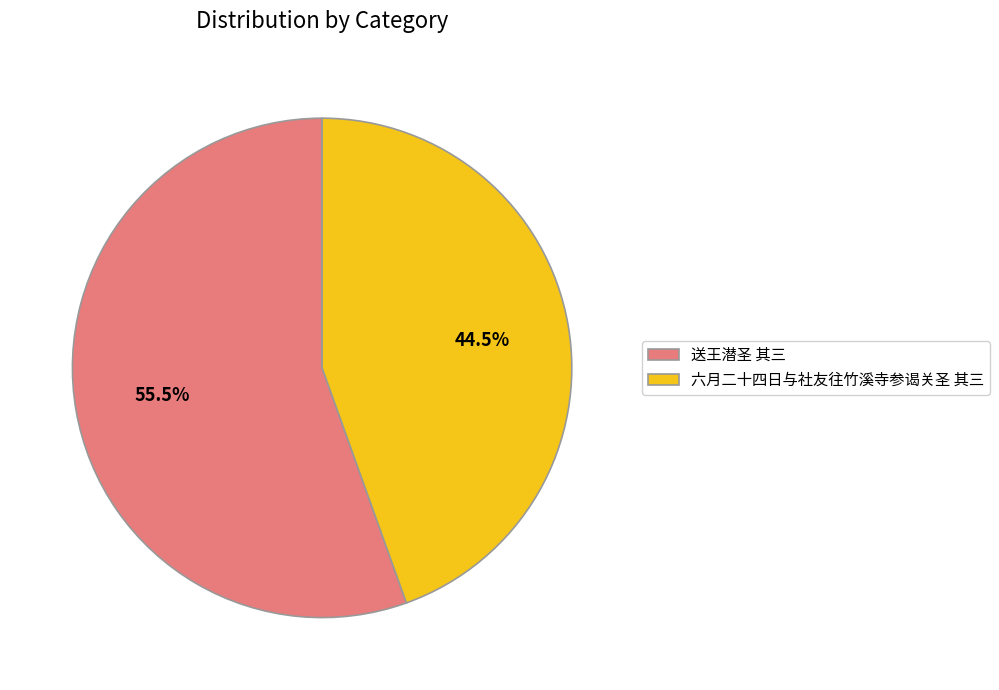

Is 六月二十四日与社友往竹溪寺参谒关圣 其三 the majority of the pie?

No